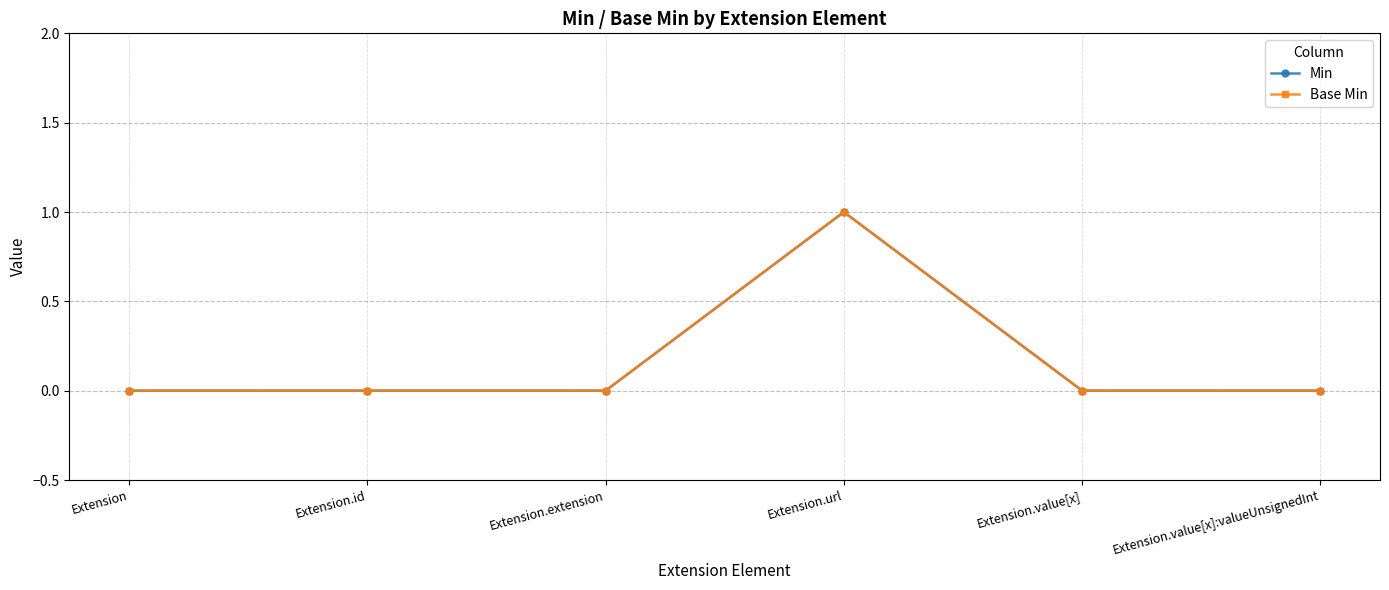

Is this an area chart (filled region under the line)?

No